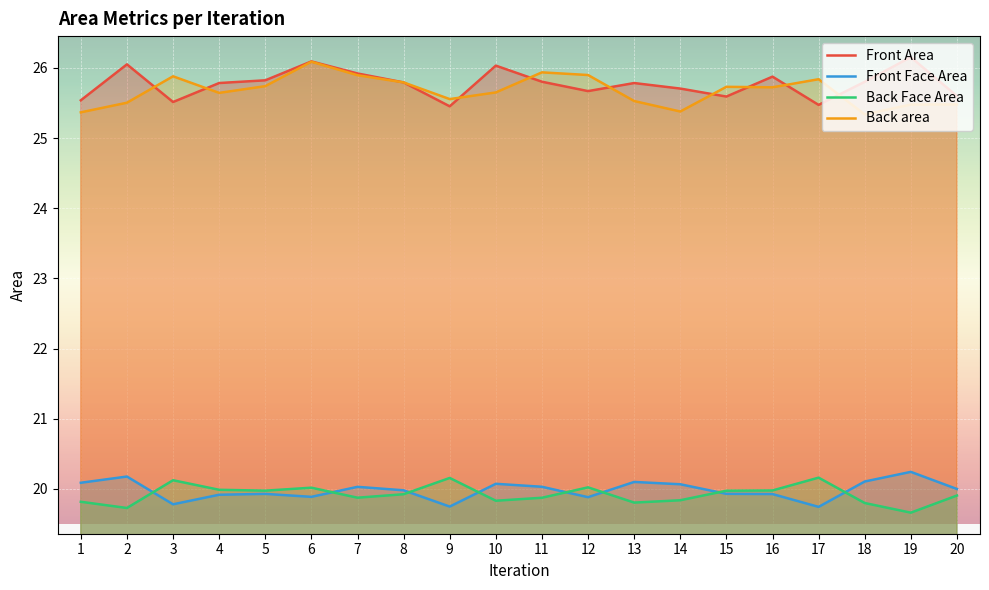

What is the difference between the highest and lowest values at 3?

6.1